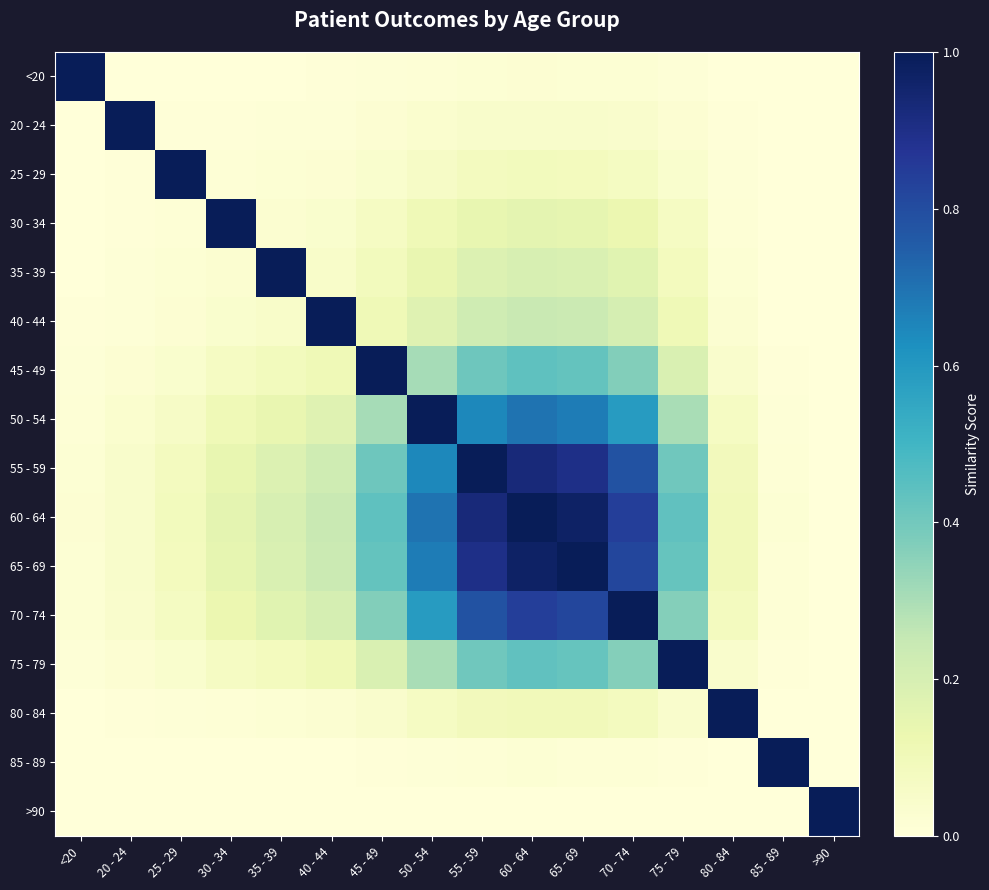

Which label corresponds to the smallest value in the chart?

>90